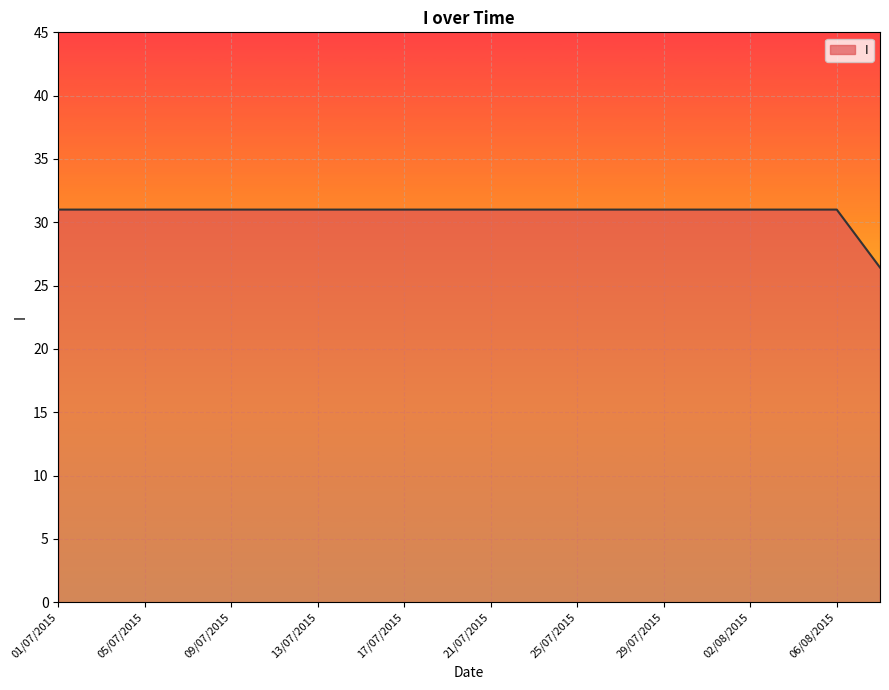

What is the minimum value shown in the chart?

26.4